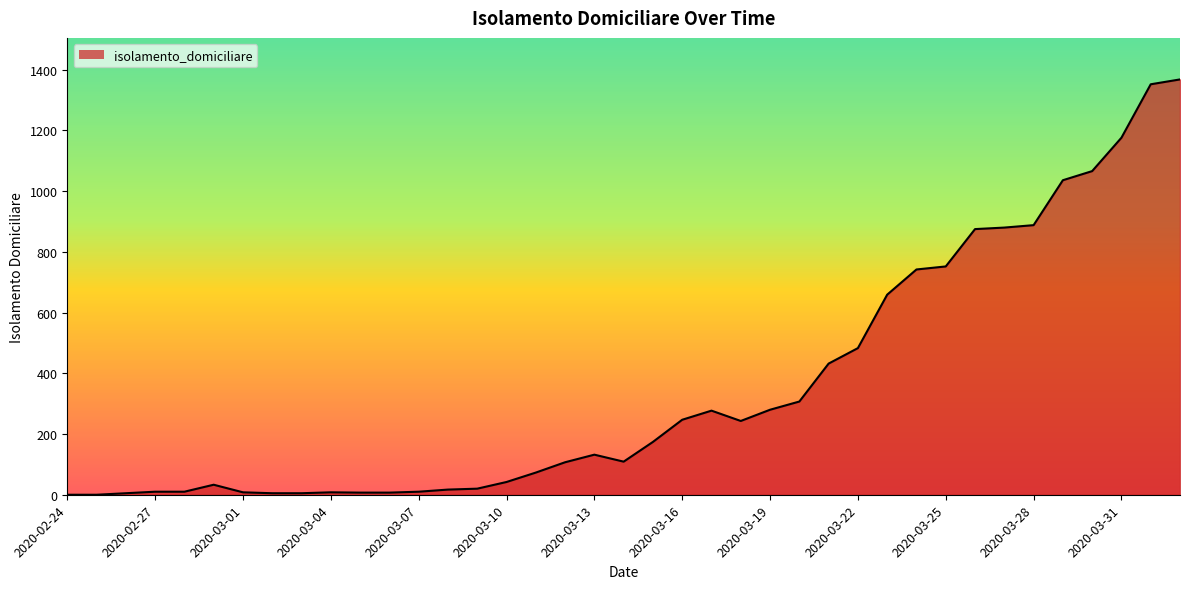

What is the greatest value displayed?

1368